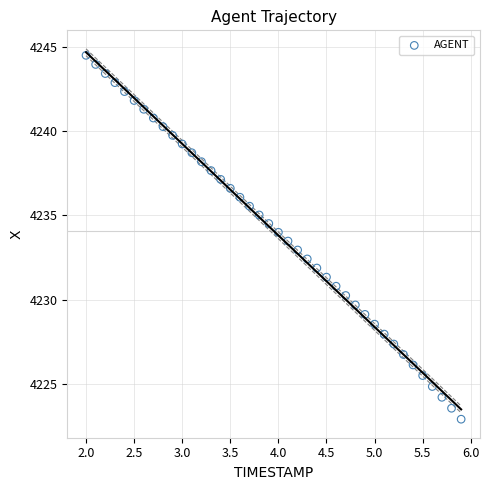

What is the range of X values (max minus min)?

3.9